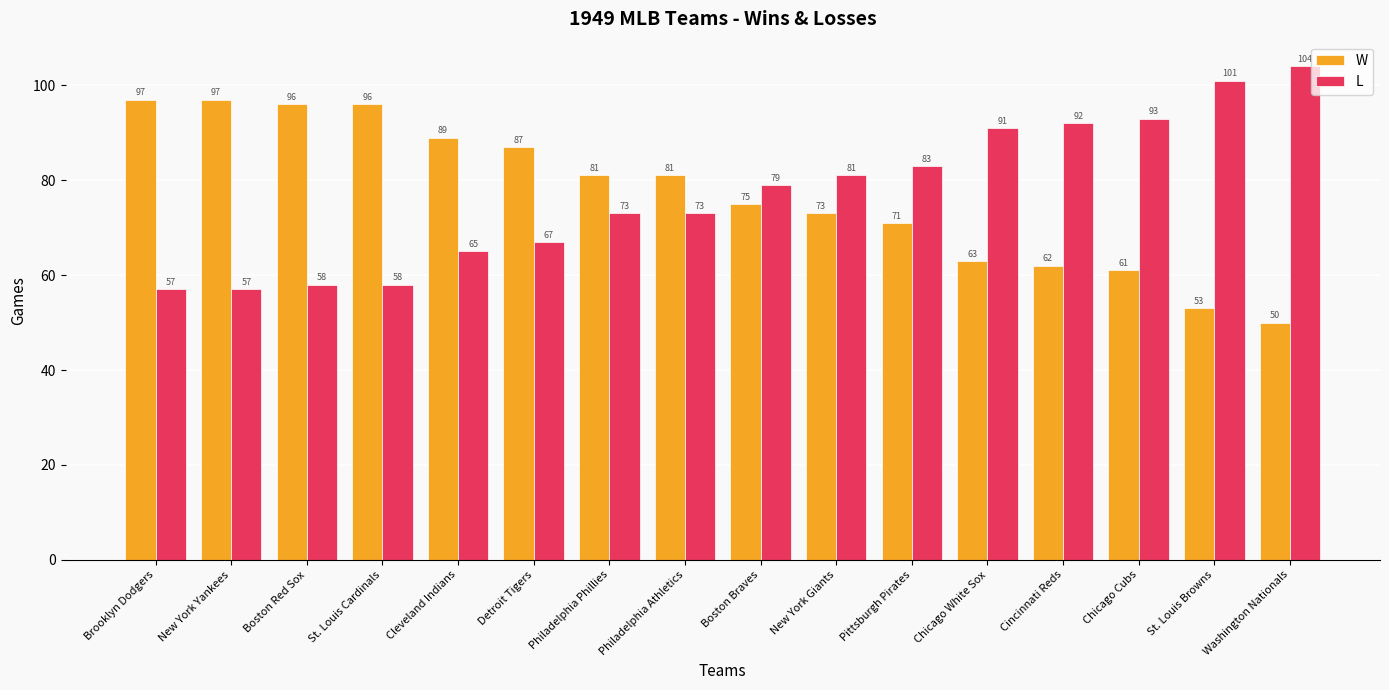

What is the total value across all series at Boston Red Sox?

154